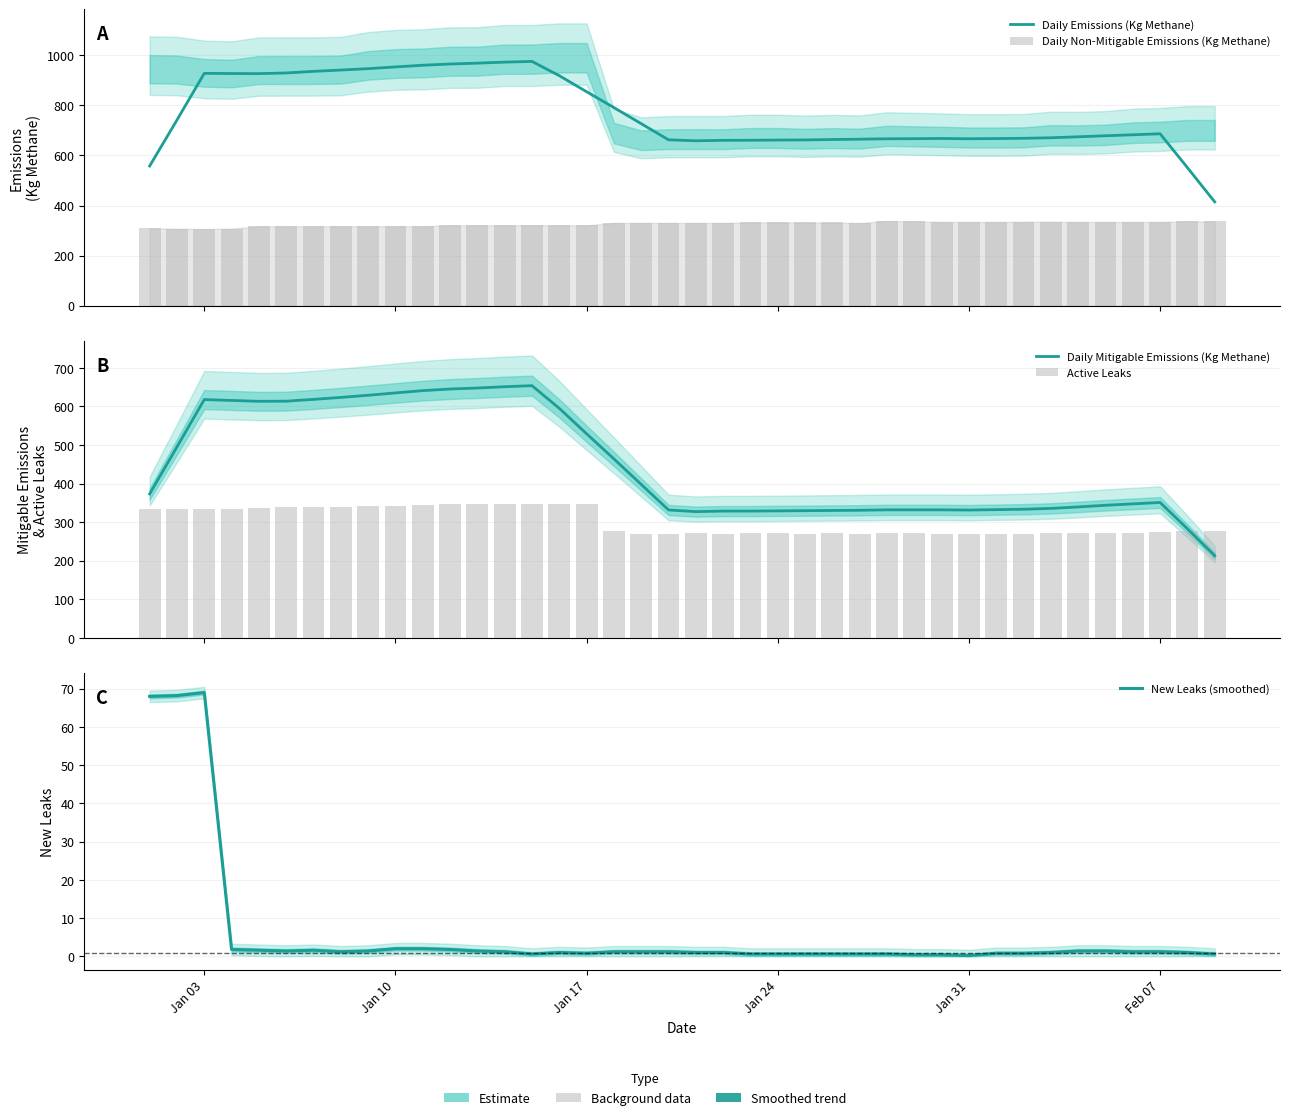

How many data points in New Leaks (smoothed) are above 1?

21